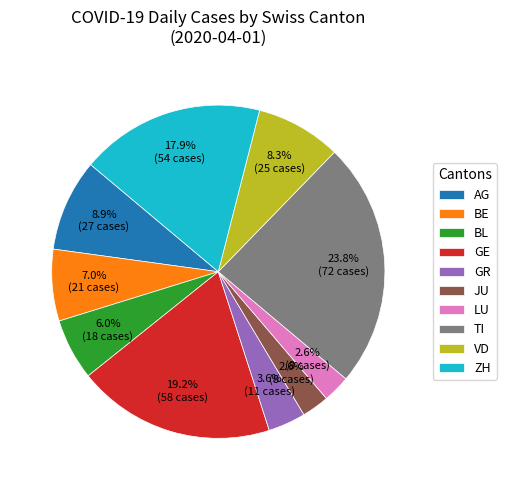

How many slices are in this pie chart?

10